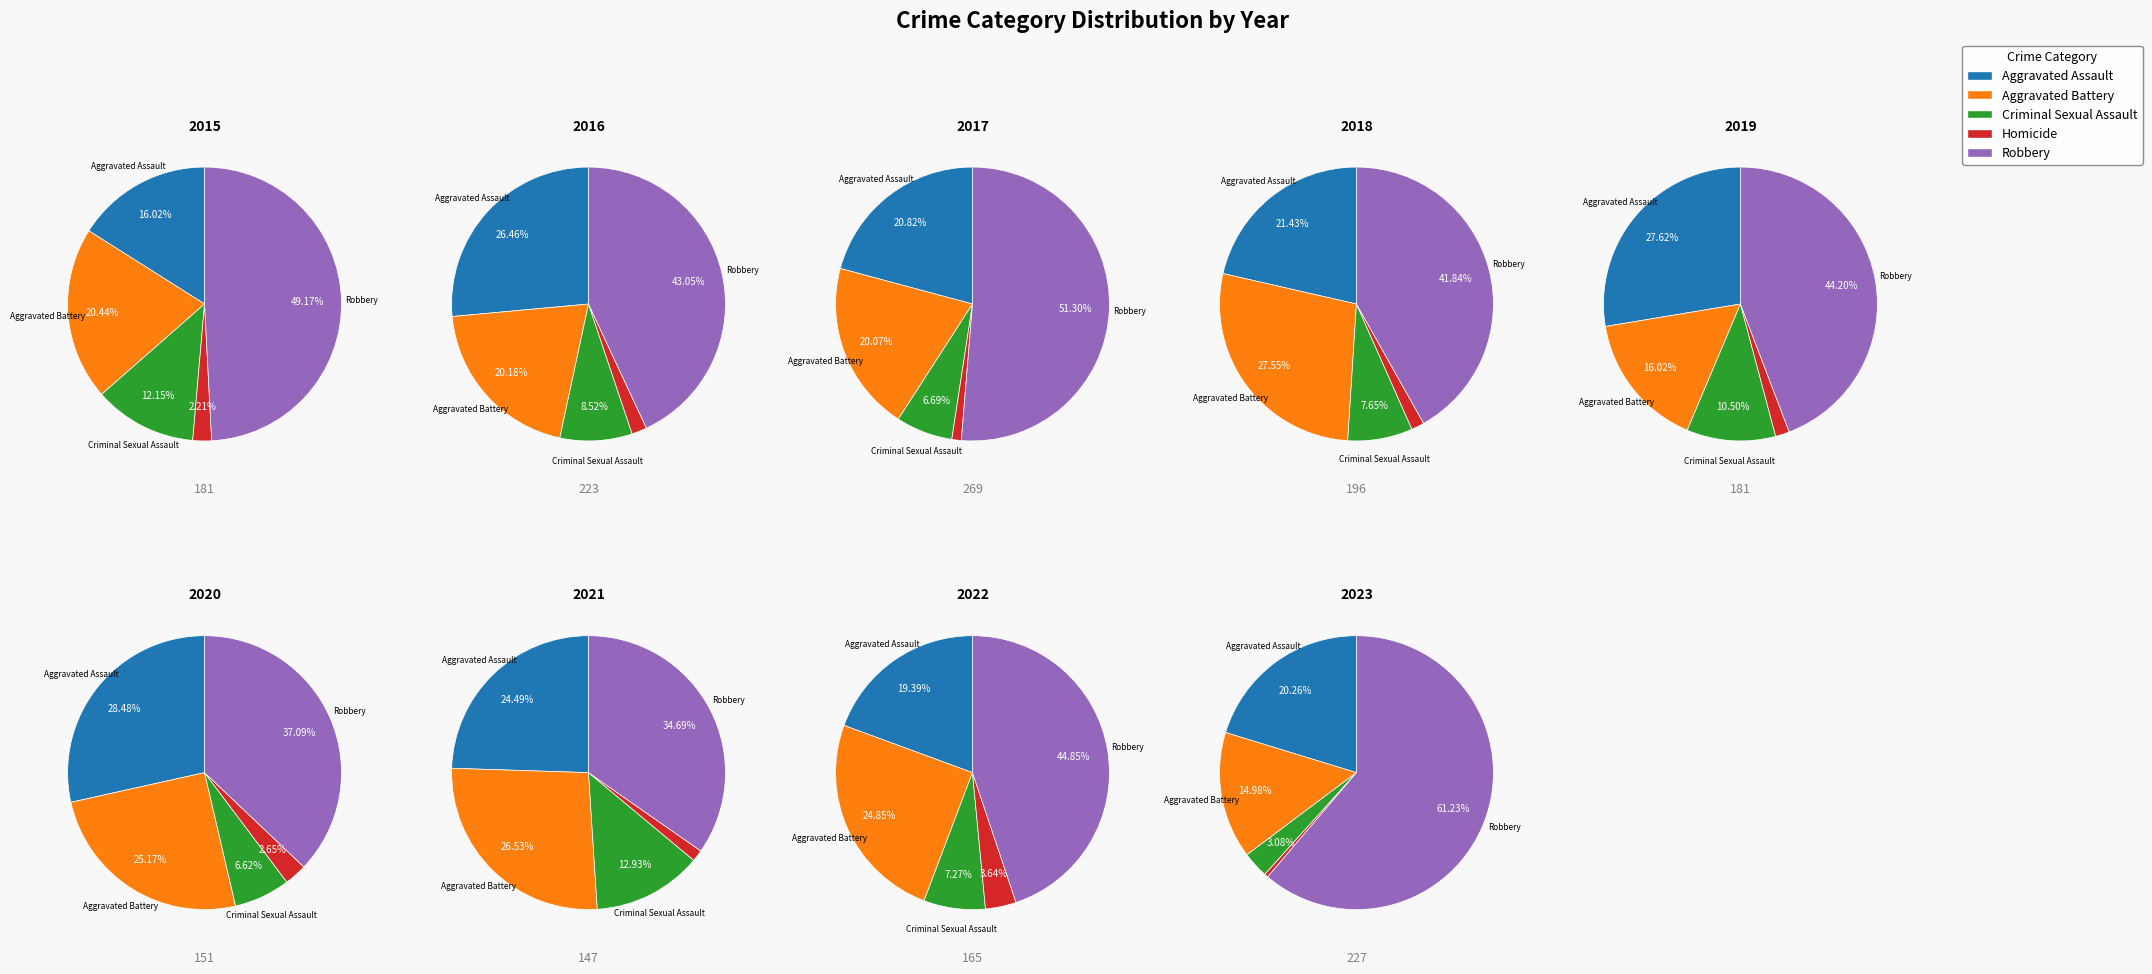

What is the smallest slice in the pie chart?

2023